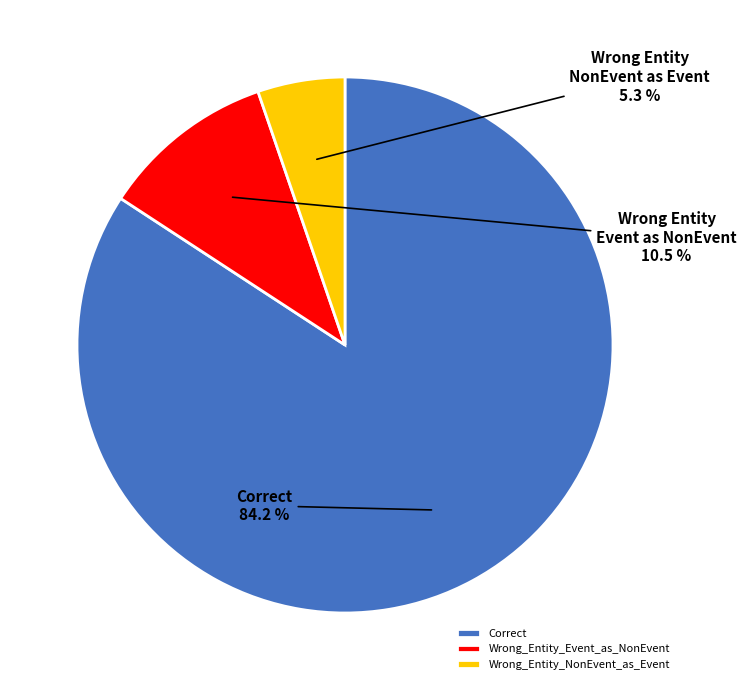

To the nearest percent, what portion does Correct represent?

84%